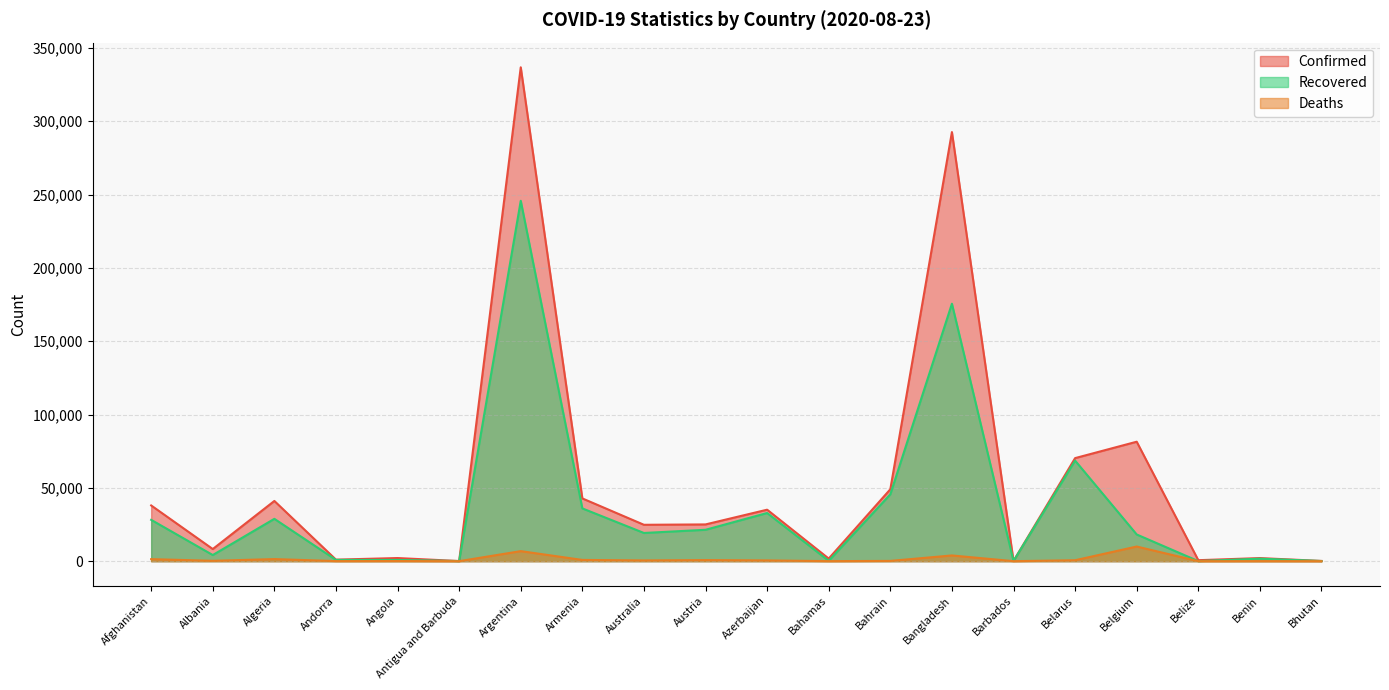

True or false: Confirmed has a value of 14621 at Bahrain.

False